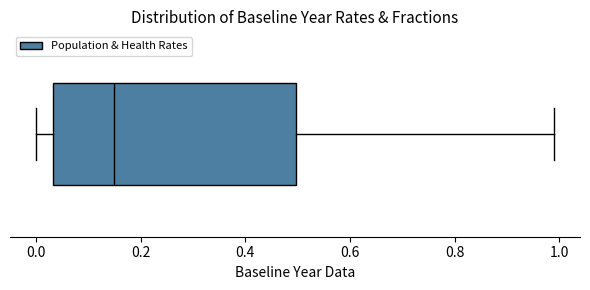

Transcribe this box plot: give where the median line is, the range the box spans, and where the two whiskers end, as read against the x-axis. The values are not printed on the chart, so give them approximately, as read against the axis.

median 0.16, box 0.04 to 0.50, whiskers 0.00 to 1.00